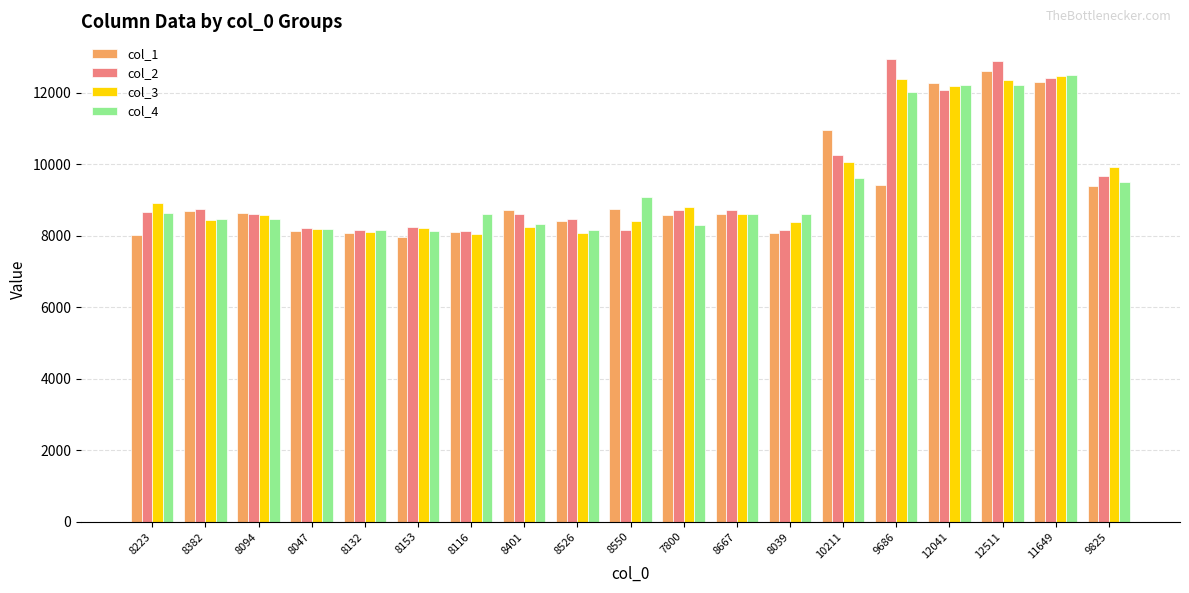

Between 8401 and 9686, which series saw the biggest shift?

col_2